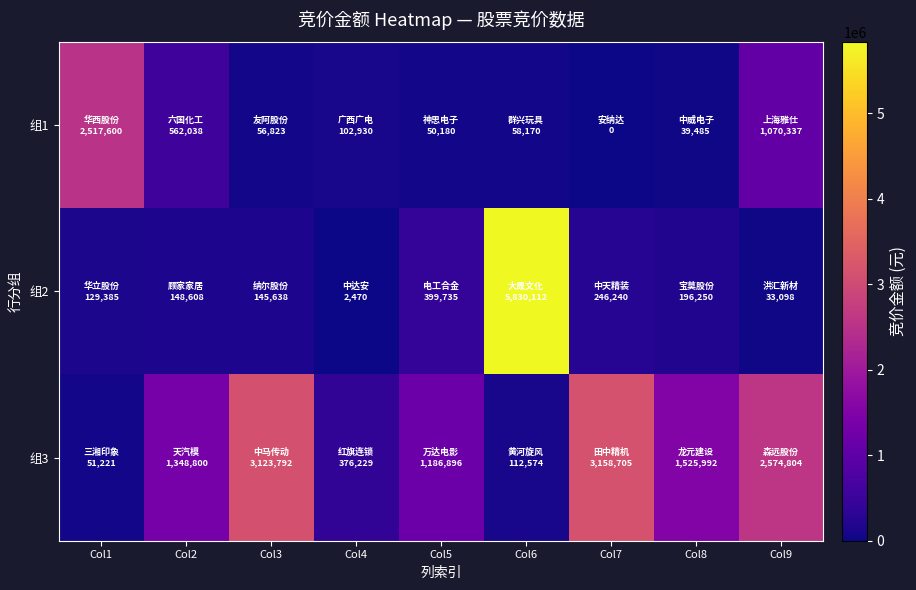

Which series has the largest range (max minus min)?

组2